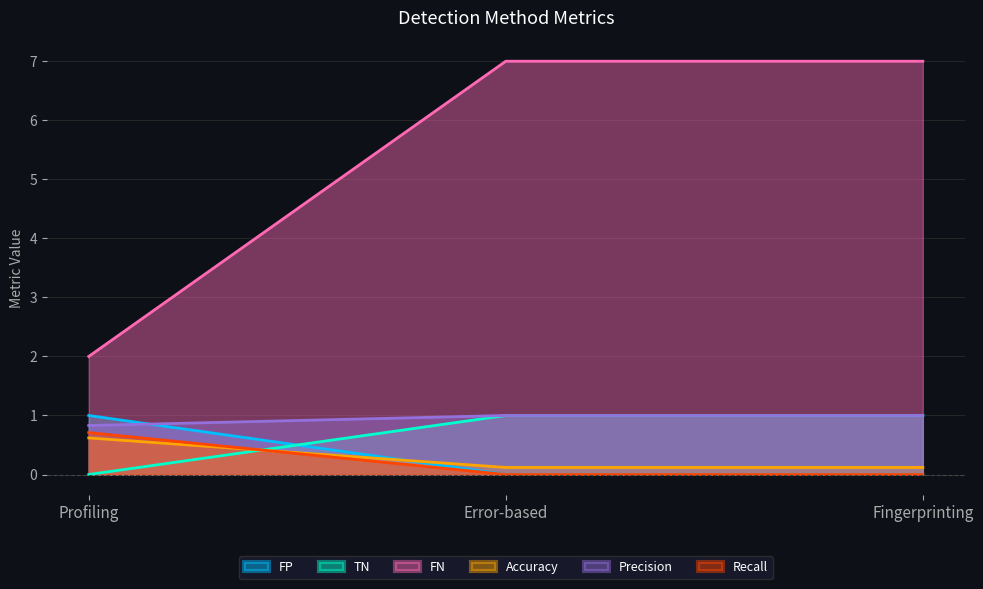

Reading left to right, extract all data points from this chart.

FP: 1.0	0.0	0.0
TN: 0.0	1.0	1.0
FN: 2.0	7.0	7.0
Accuracy: 0.6	0.1	0.1
Precision: 0.8	1.0	1.0
Recall: 0.7	0.0	0.0